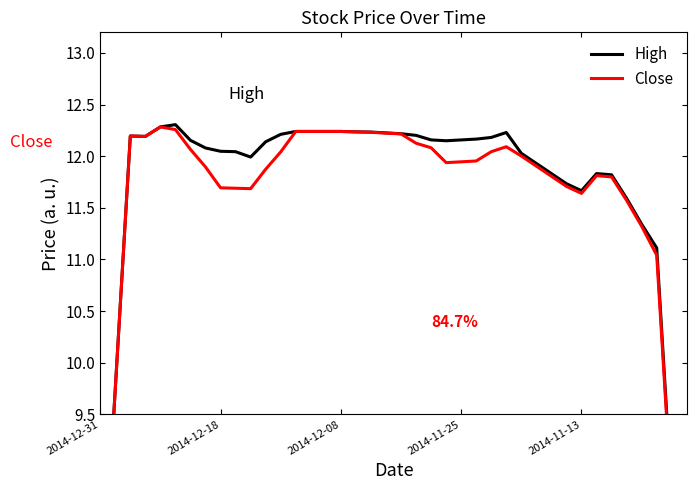

Where is High nearest to the value 9?

38